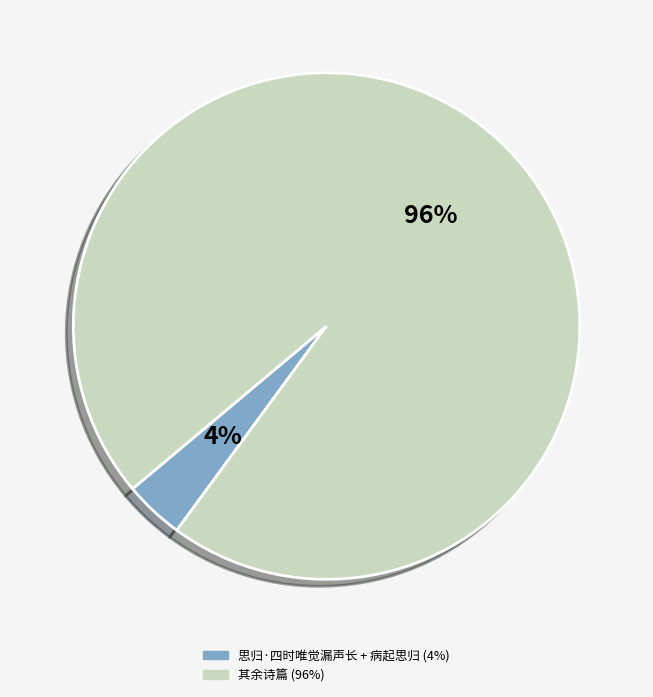

To the nearest percent, what is the average slice percentage?

50%